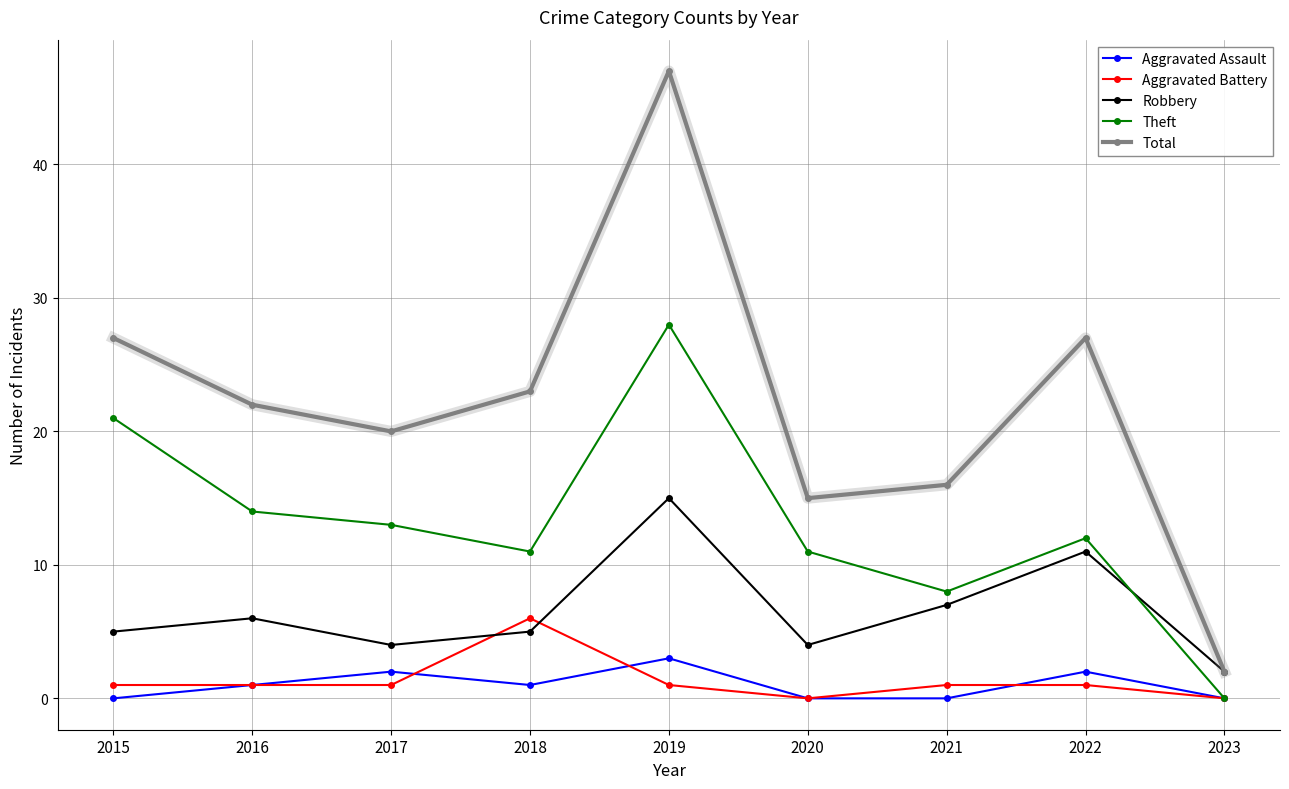

Between 2015 and 2019, which series saw the biggest shift?

Total